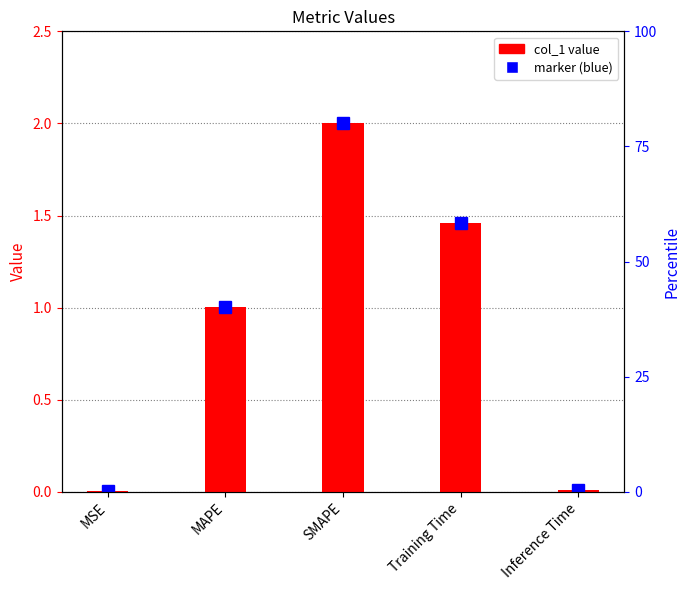

Reading left to right, what are all the values shown in this chart?

MSE=0.0	MAPE=1.0	SMAPE=2.0	Training Time=1.5	Inference Time=0.0